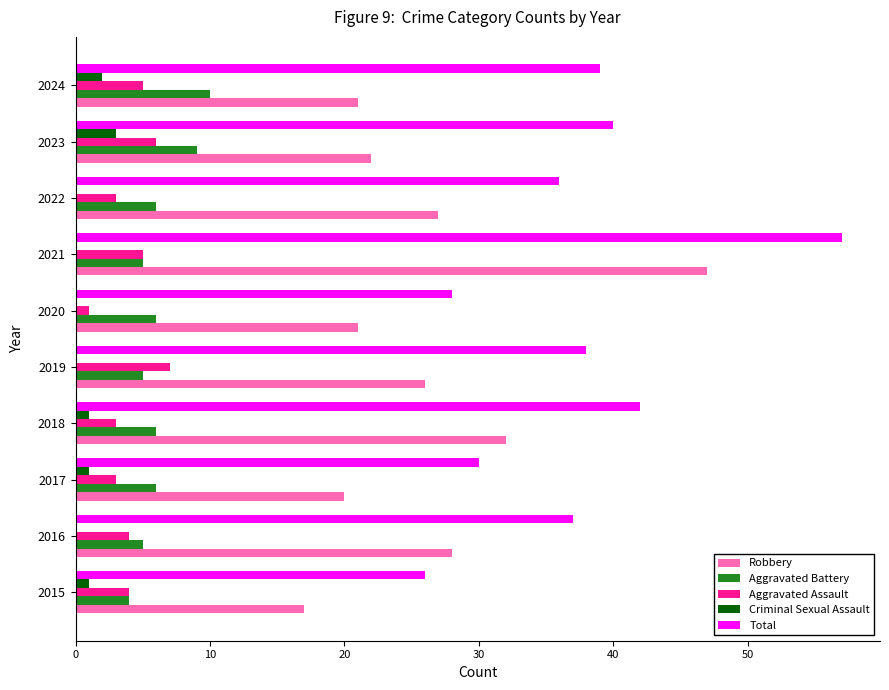

What value does the Aggravated Assault series have at 2023?

6